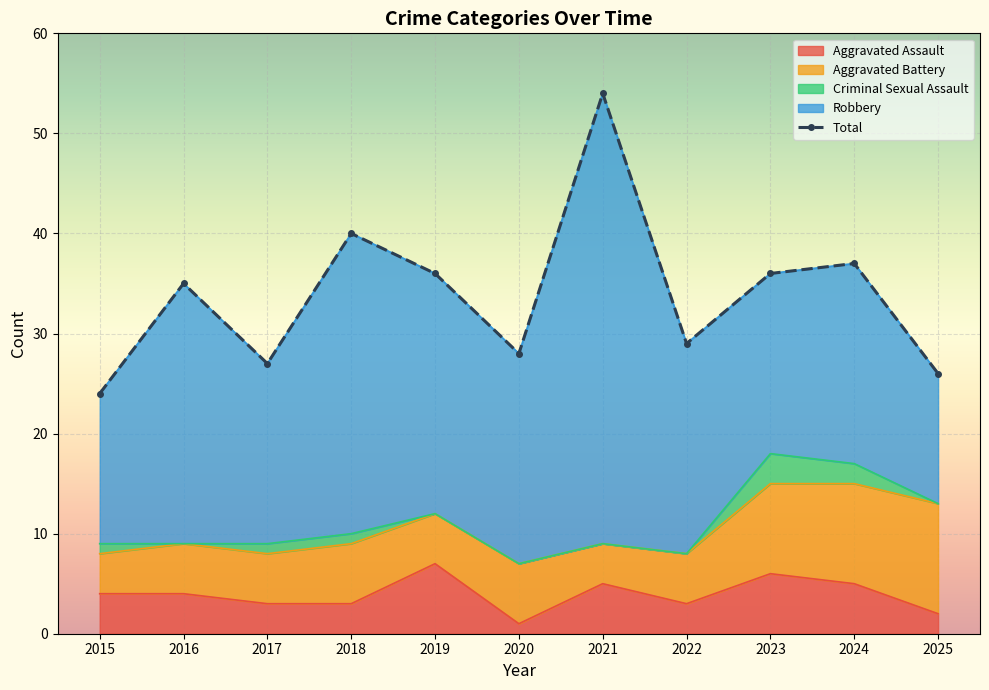

Reading left to right, list all the values displayed in this chart.

Aggravated Assault: 4	4	3	3	7	1	5	3	6	5	2
Aggravated Battery: 4	5	5	6	5	6	4	5	9	10	11
Criminal Sexual Assault: 1	0	1	1	0	0	0	0	3	2	0
Robbery: 15	26	18	30	24	21	45	21	18	20	13
Total: 24	35	27	40	36	28	54	29	36	37	26